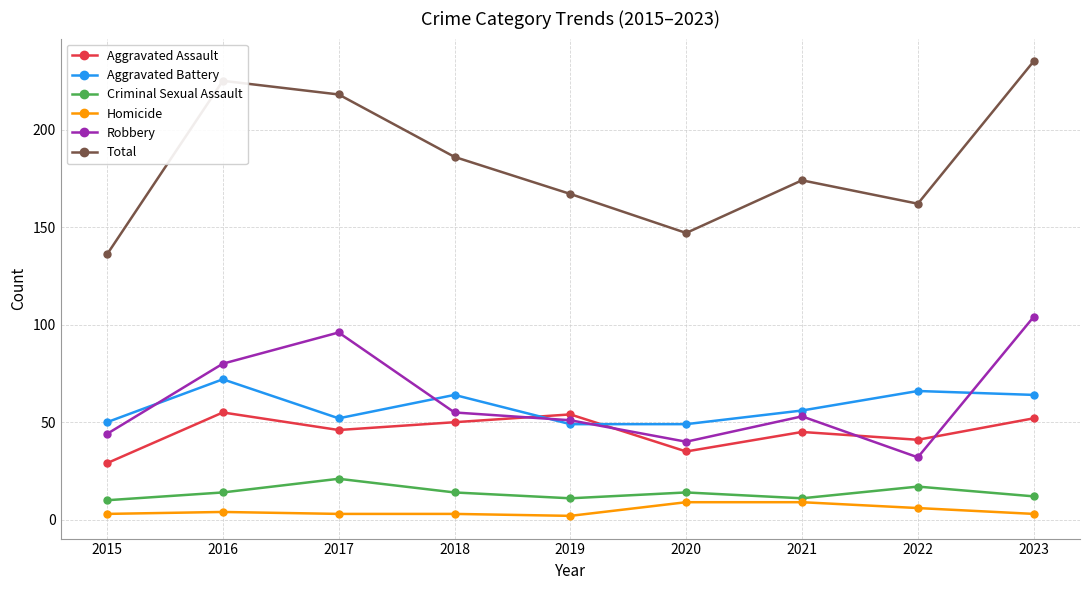

What is the difference between the maximum and second lowest values in the Homicide series?

6